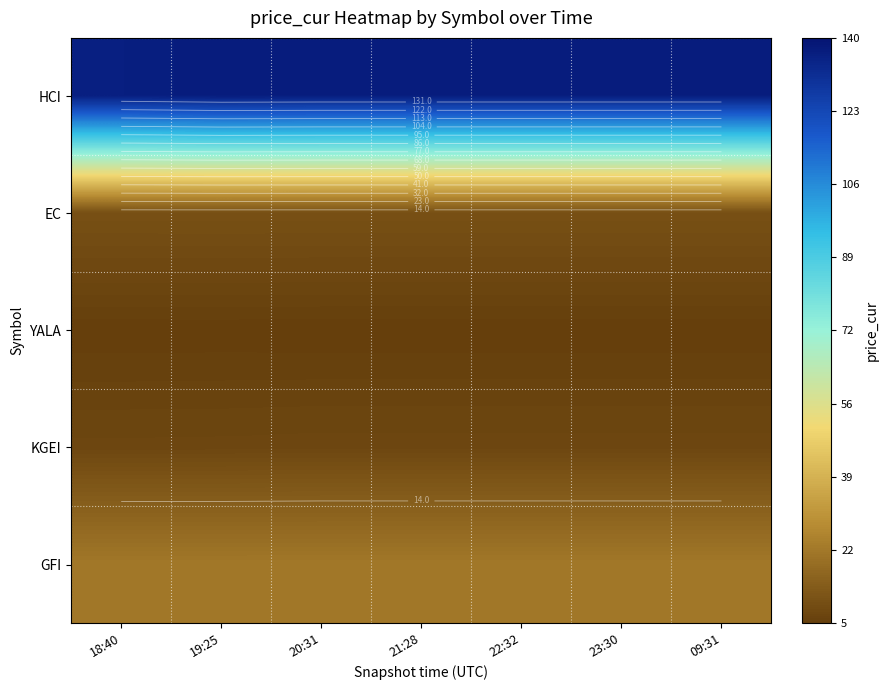

What is the minimum value shown in the chart?

5.1